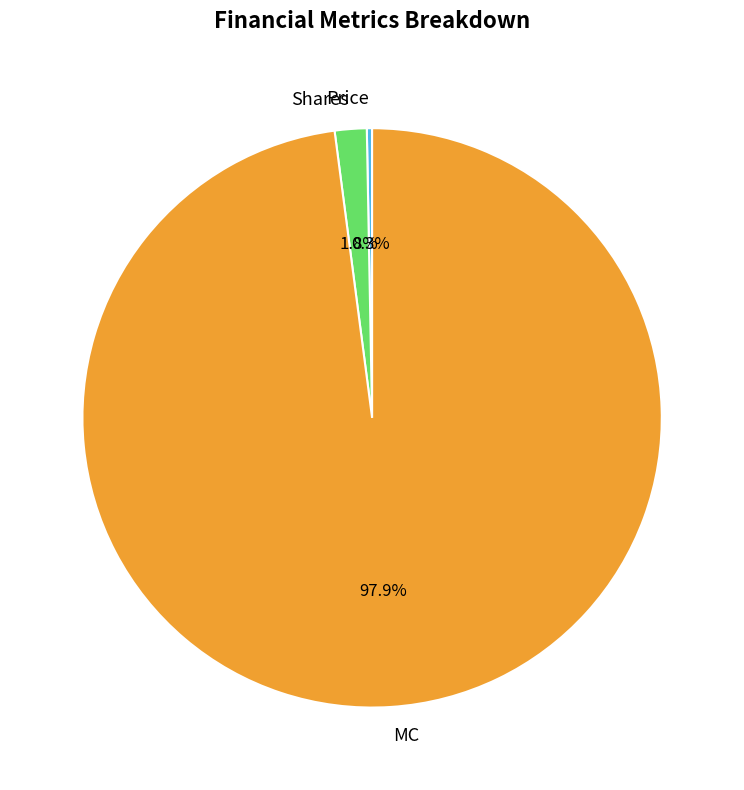

Which slice is the smallest?

Price